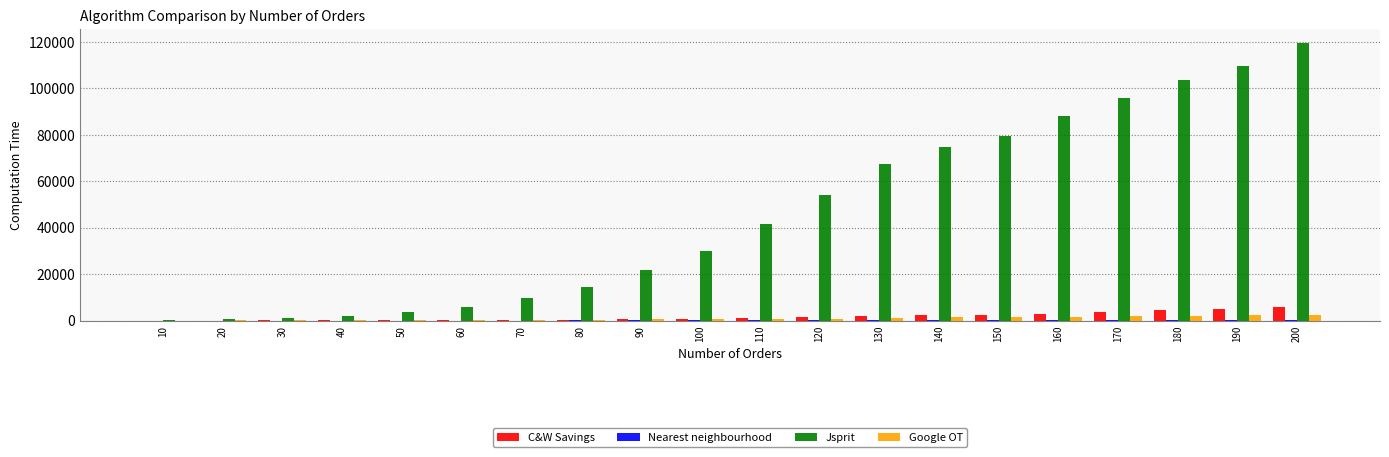

At which category is the sum across all series the highest?

200